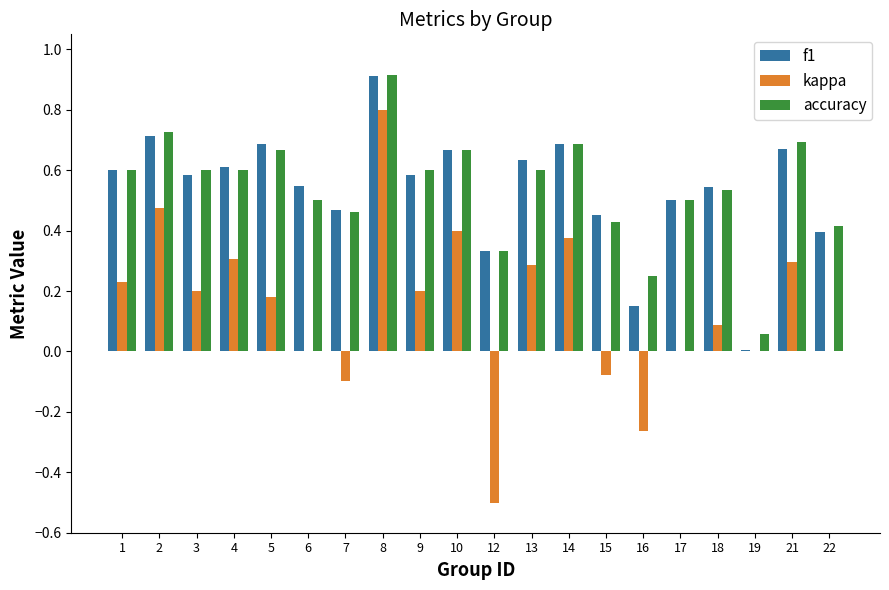

Between 2 and 8, which series saw the biggest shift?

kappa